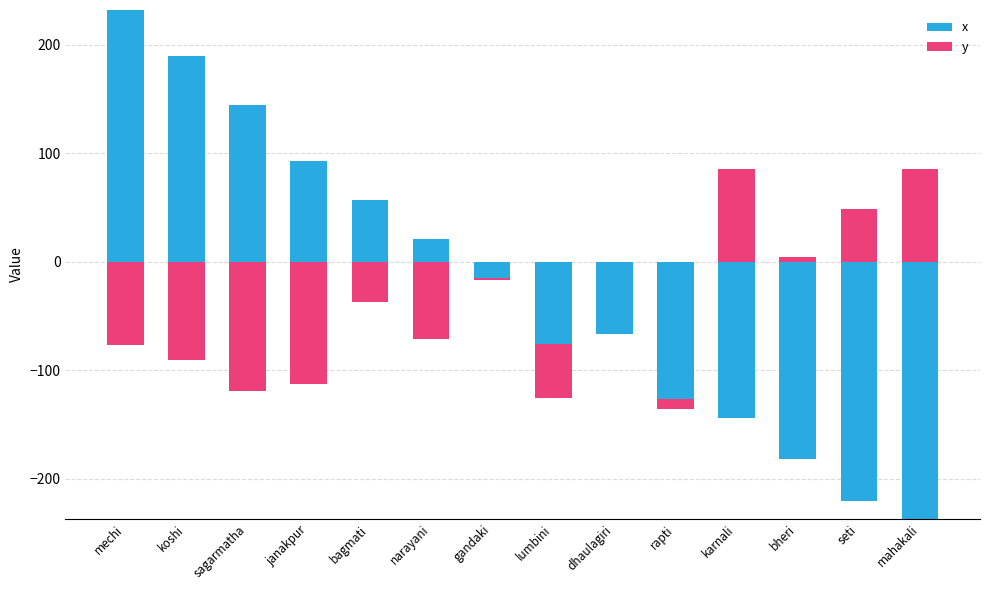

At which category is the sum across all series the highest?

mechi